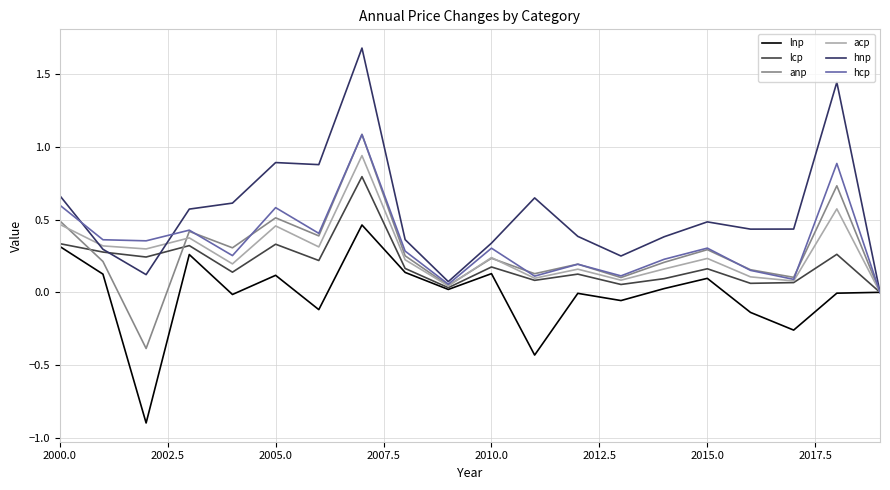

How many positive values does the hnp series have?

19